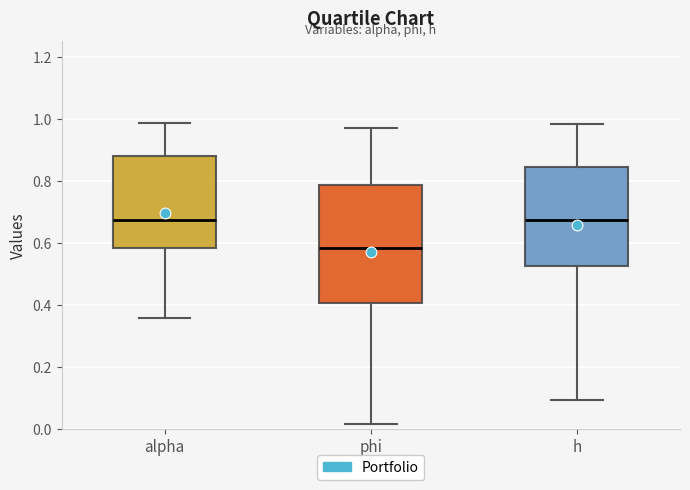

Which box is the tallest, from its lower edge to its upper edge?

phi